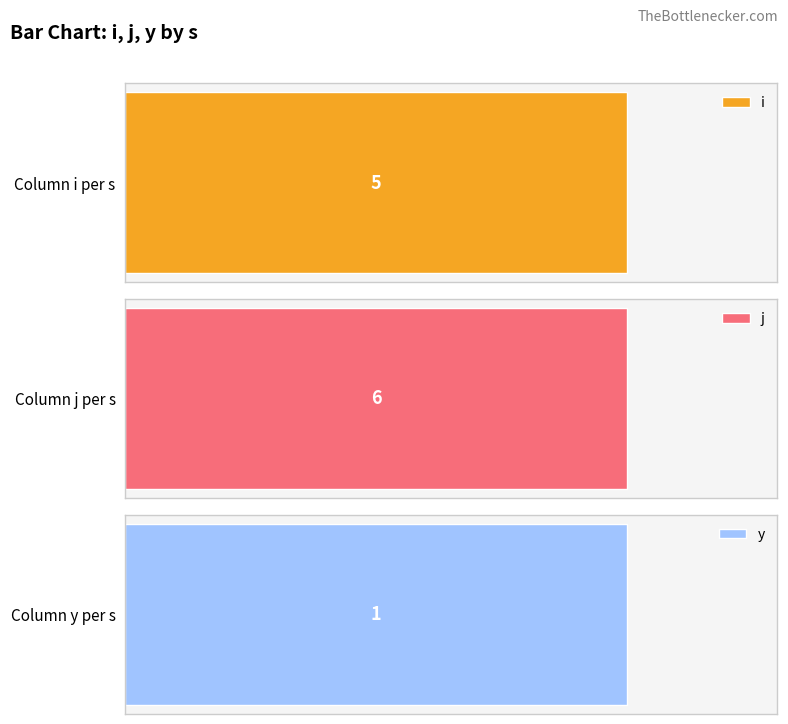

The y series shows 1 at 4. True or false?

False